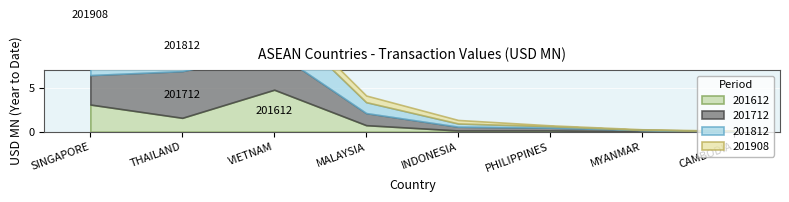

Which category has the lowest value across all series?

CAMBODIA